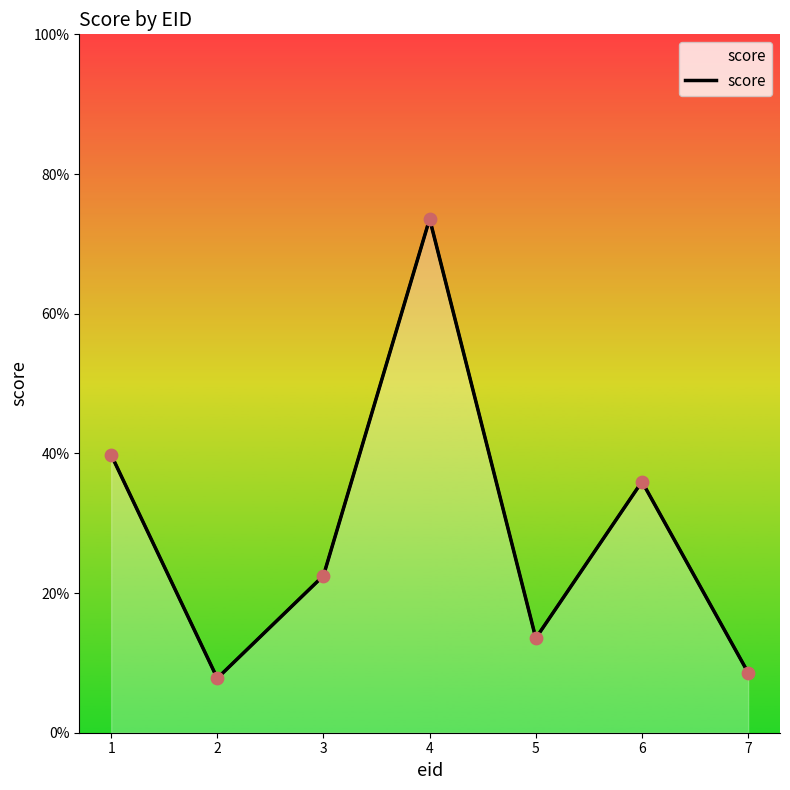

Which has a higher value, 1 or 6?

1